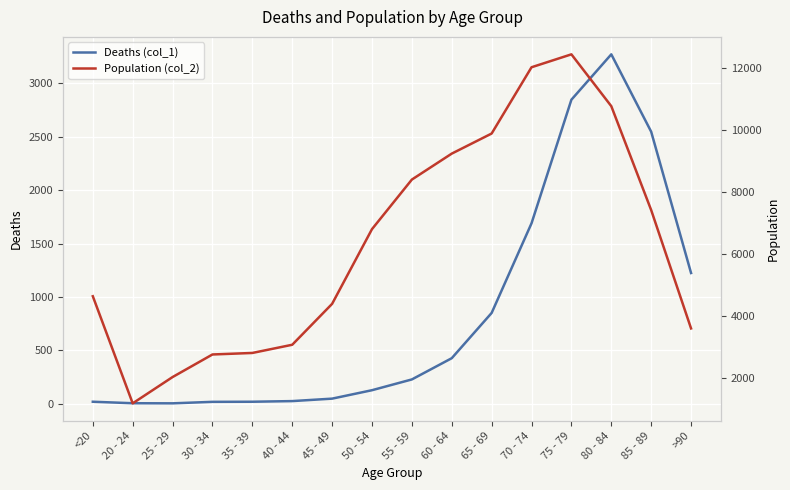

Which label corresponds to the smallest value in the chart?

25 - 29